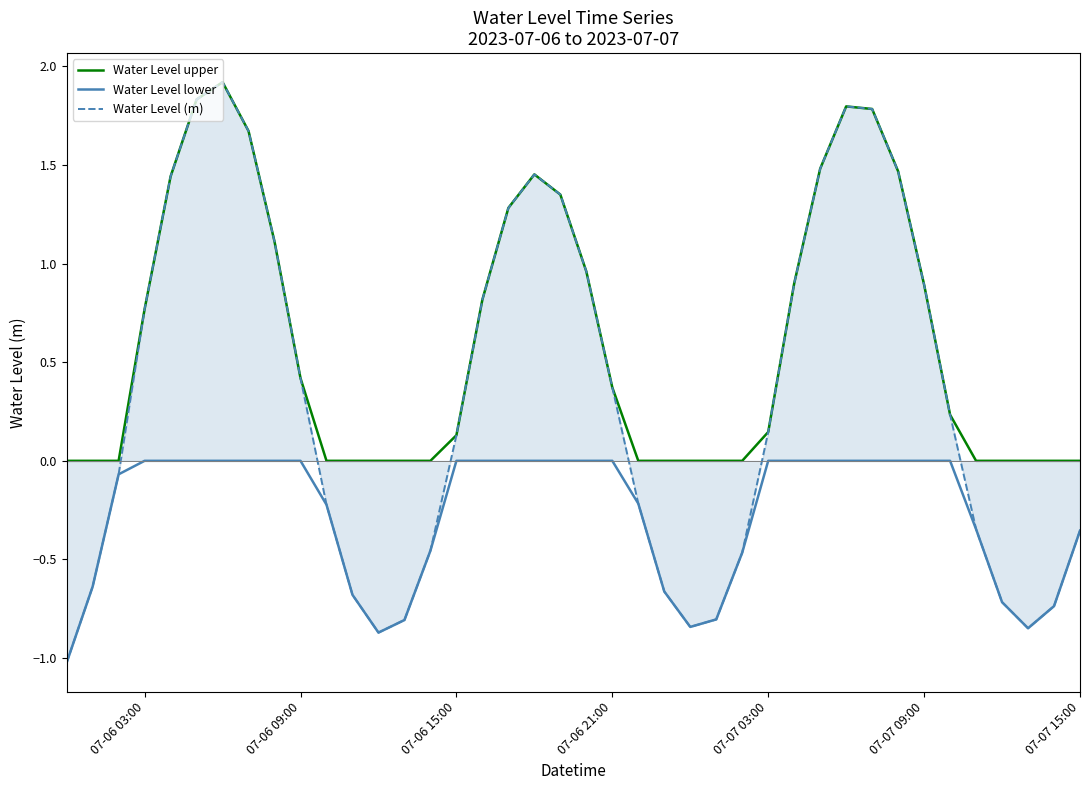

True or false: Water Level upper and Water Level lower intersect in this chart.

False